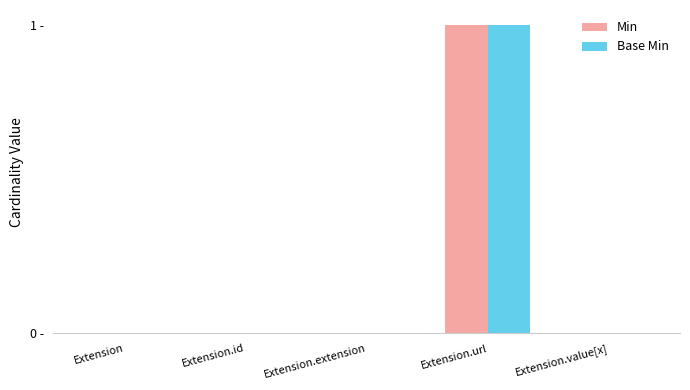

Does the chart contain stacked bars?

No